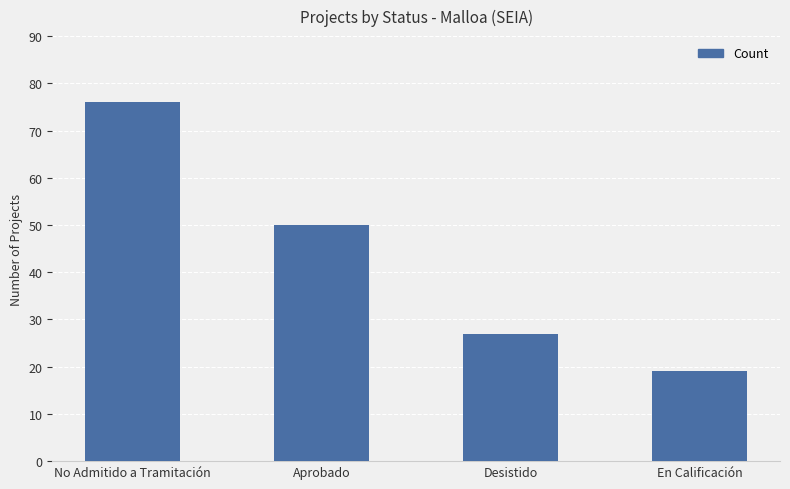

Which has a higher value, Aprobado or No Admitido a Tramitación?

No Admitido a Tramitación